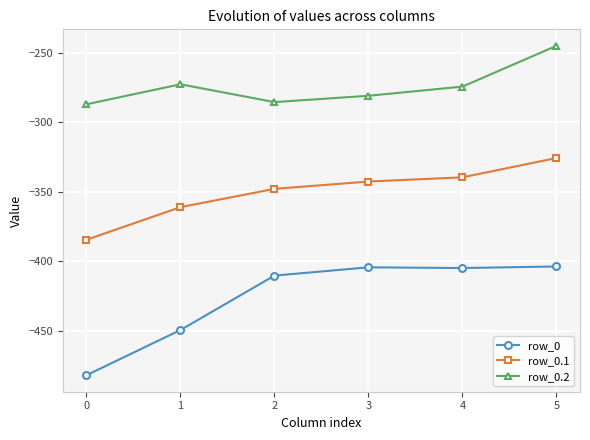

Read the row_0.2 value at 3.

-281.0